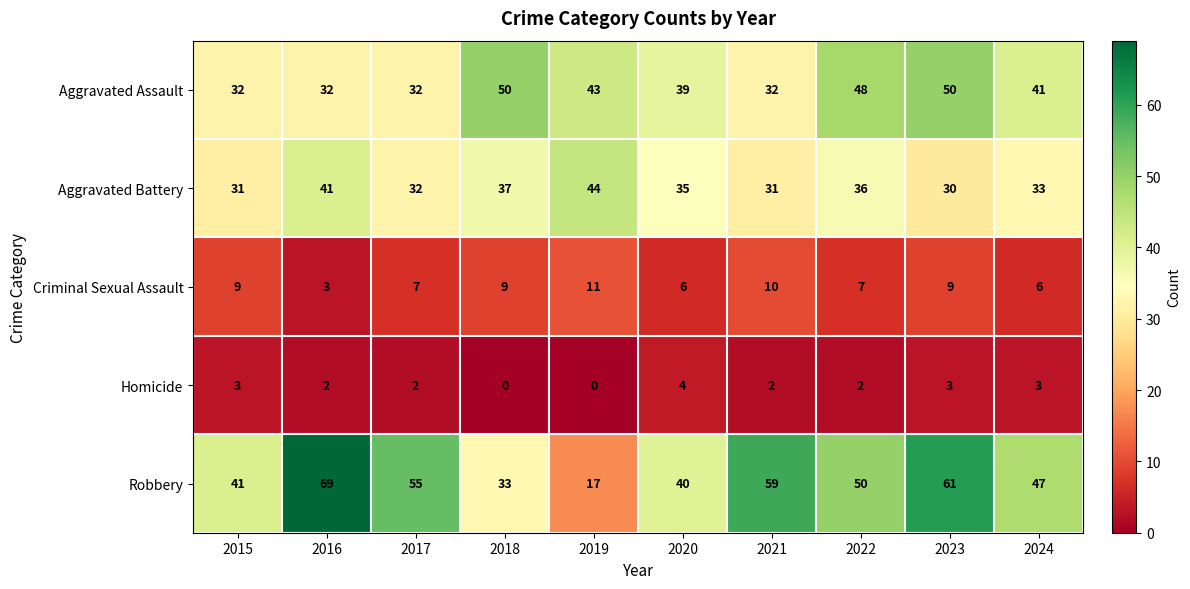

What is the spread (max minus min) of values at 2020?

36